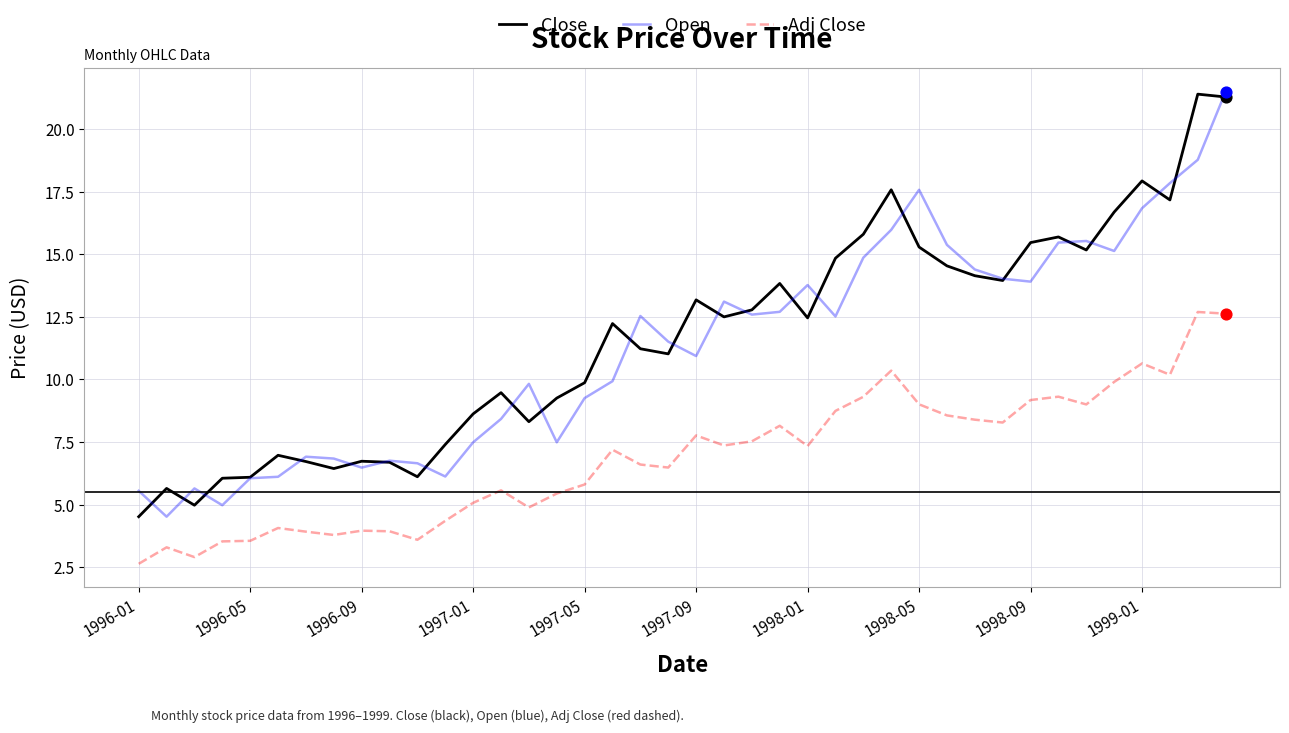

True or false: Adj Close and Close intersect in this chart.

False